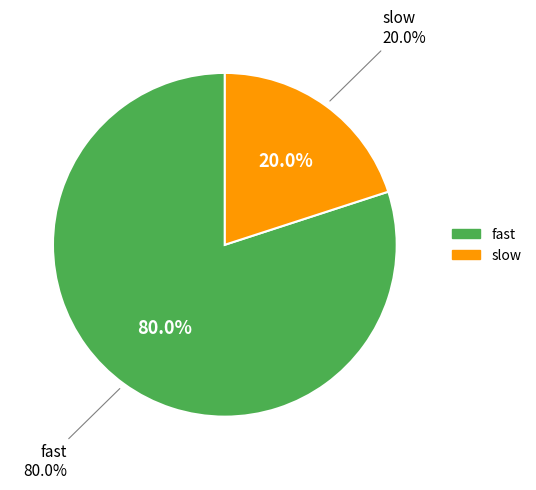

What portion of the pie excludes fast?

20.0%